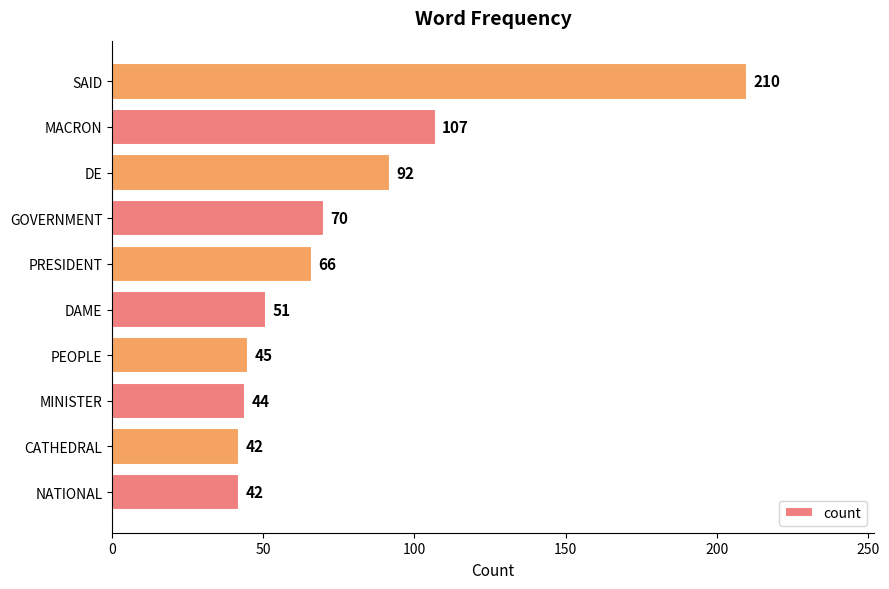

What is the difference between the values at PEOPLE and CATHEDRAL?

3